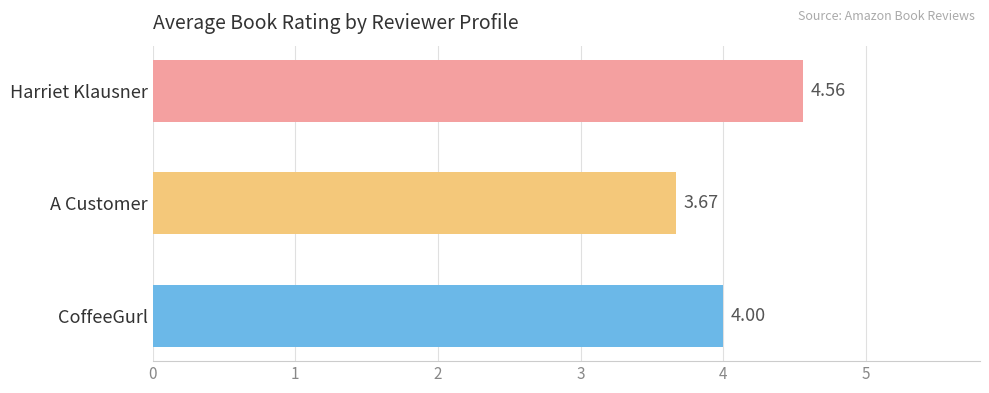

What is the label of the 1st bar from the top?

Harriet Klausner